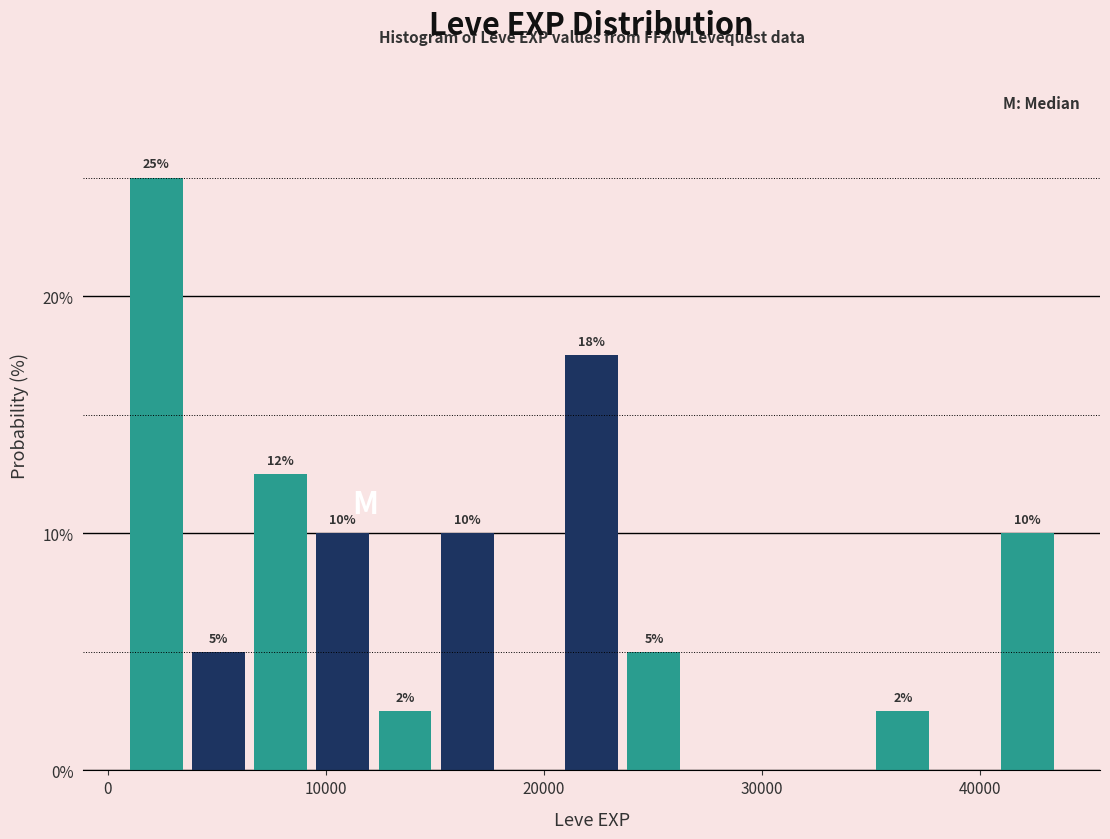

Read against the x-axis, roughly where is the centre of the tallest bar?

2000